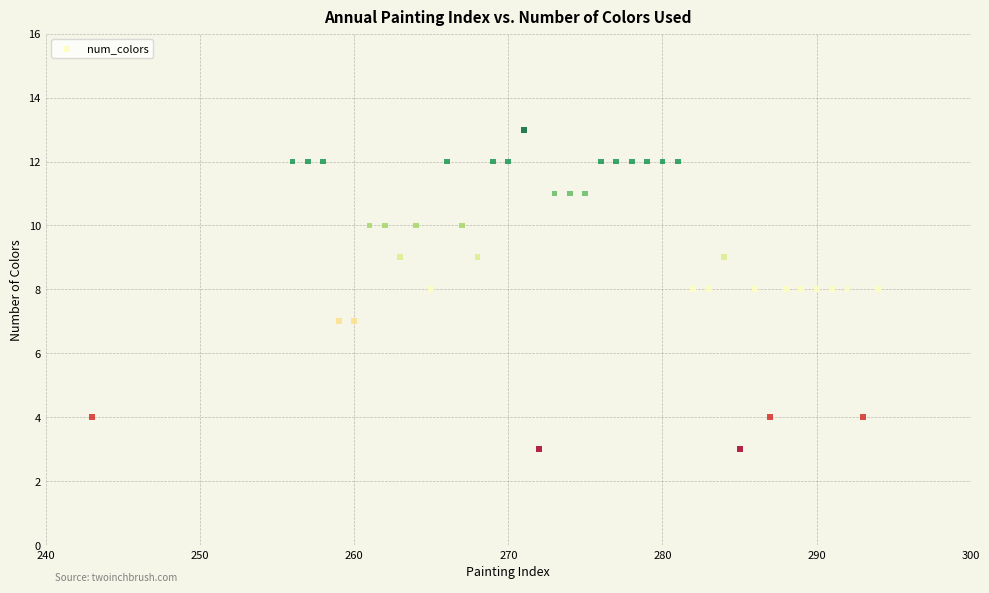

What is the range of Y values (max minus min)?

10